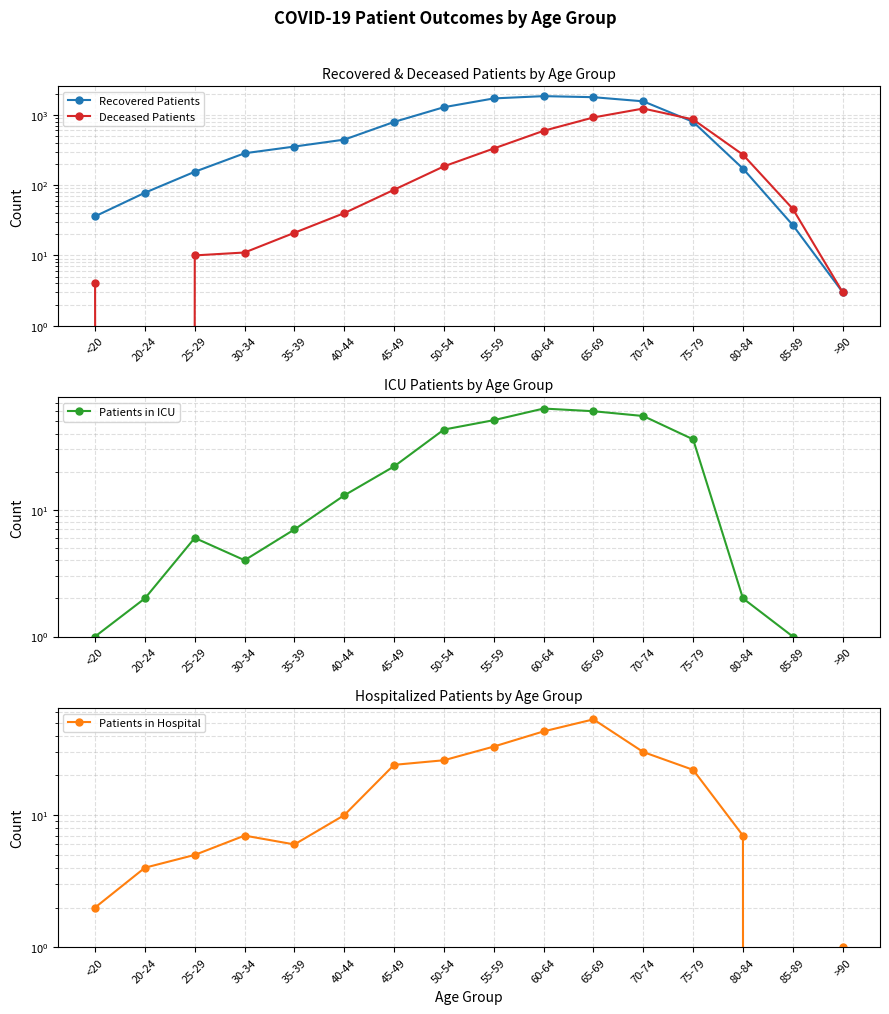

At which category does Patients in Hospital reach its first local valley?

35-39